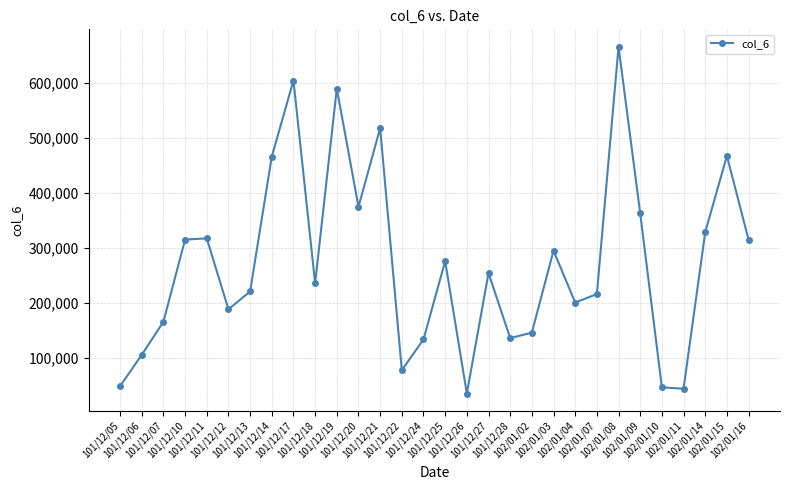

What is the change in value from 101/12/21 to 102/01/10?

-471070